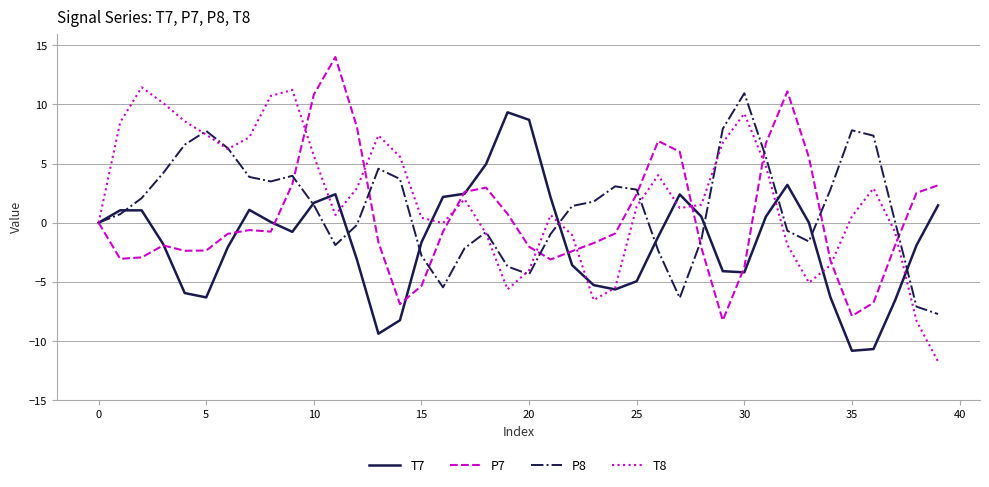

What is the sum of all T7 values?

-59.4